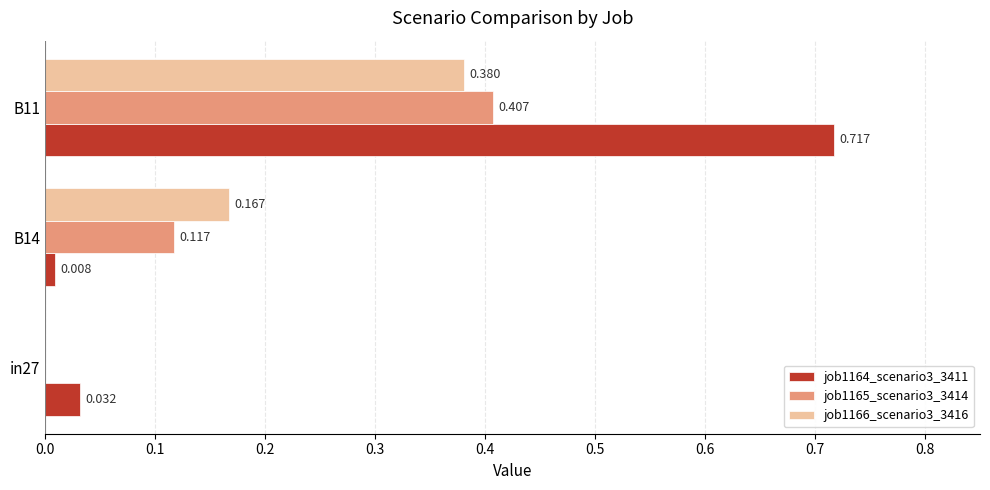

Is the value of job1166_scenario3_3416 at B14 greater than the value of job1164_scenario3_3411 at B14?

Yes